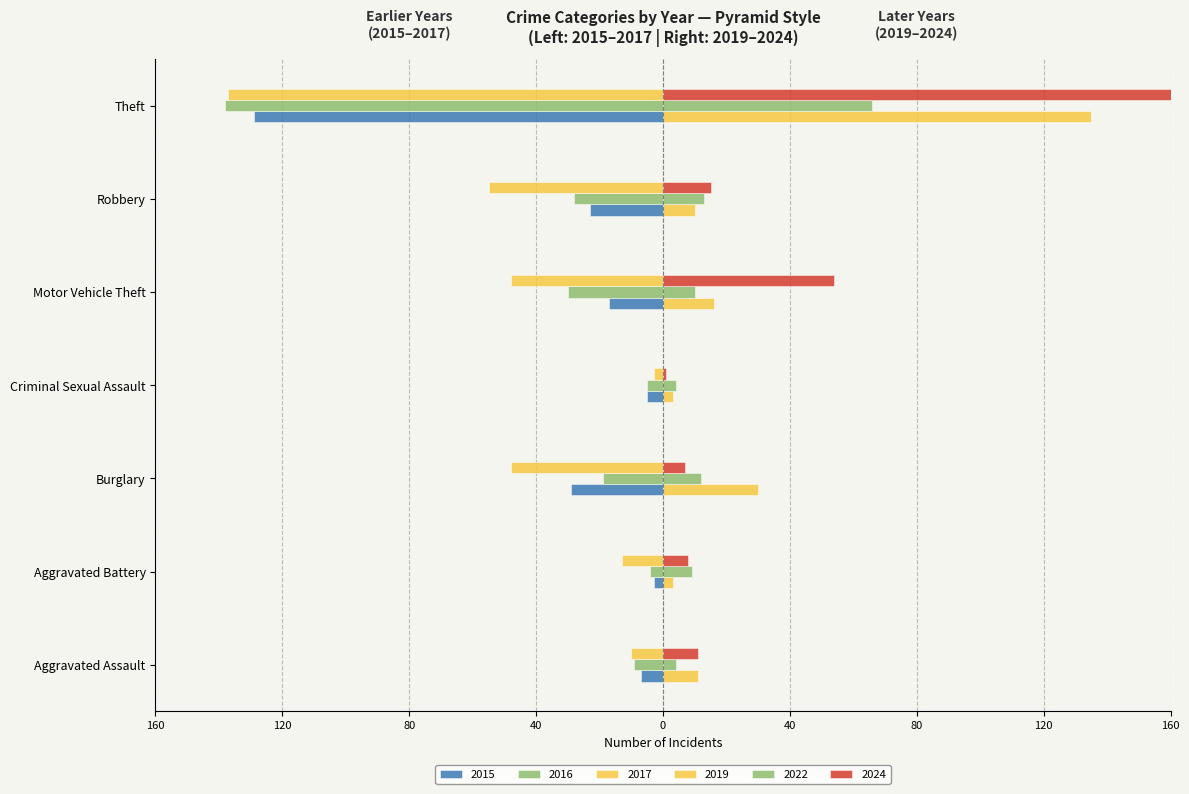

Reading left to right, list all the values displayed in this chart.

2015: -7	-3	-29	-5	-17	-23	-129
2017: -10	-13	-48	-3	-48	-55	-137
2022: 4	9	12	4	10	13	66
2019: 11	3	30	3	16	10	135
2016: -9	-4	-19	-5	-30	-28	-138
2024: 11	8	7	1	54	15	179